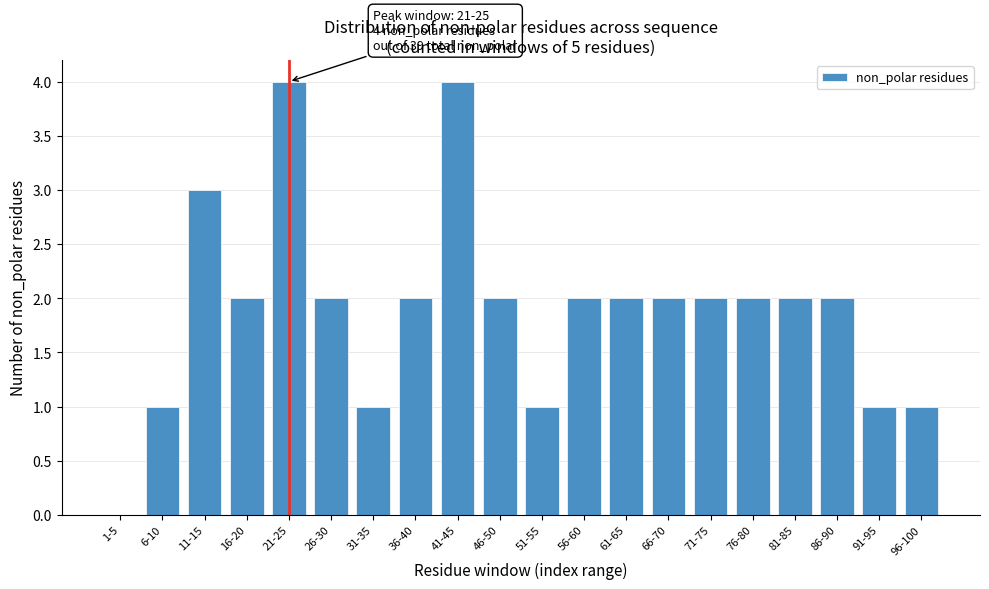

Reading left to right, transcribe all the data shown in this chart.

1-5=0	6-10=1	11-15=3	16-20=2	21-25=4	26-30=2	31-35=1	36-40=2	41-45=4	46-50=2	51-55=1	56-60=2	61-65=2	66-70=2	71-75=2	76-80=2	81-85=2	86-90=2	91-95=1	96-100=1